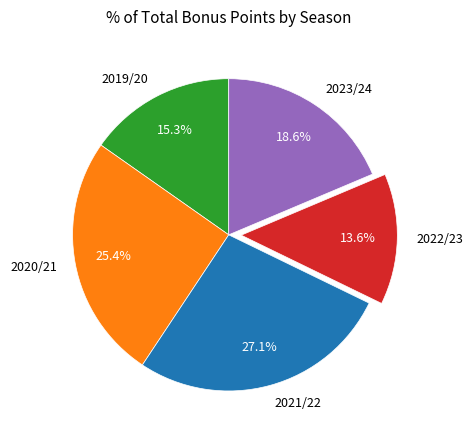

Is there any slice that represents more than half of the pie?

No